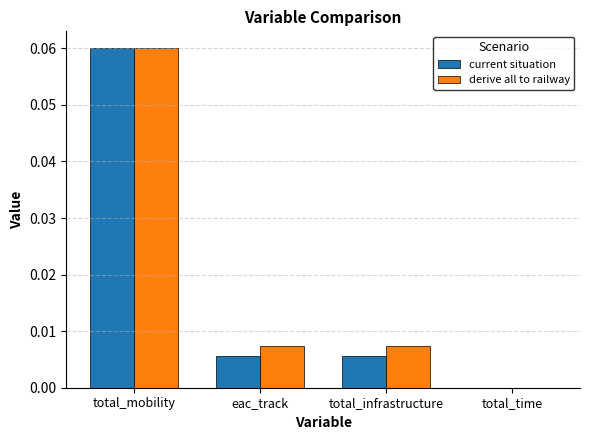

Between total_mobility and total_infrastructure, which series saw the biggest shift?

current situation